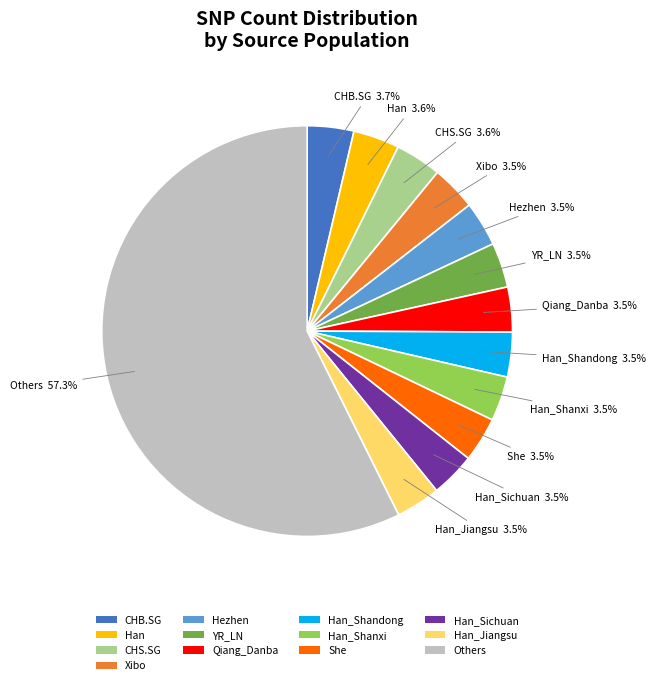

Which slice is the largest?

Others